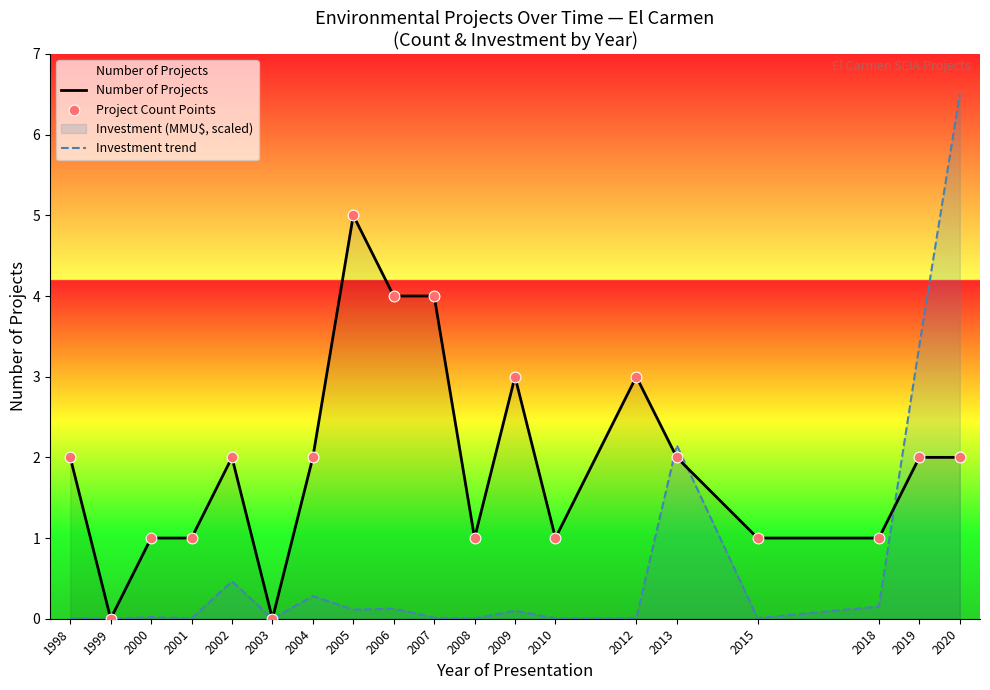

Which series contains the lowest Y value?

Number of Projects